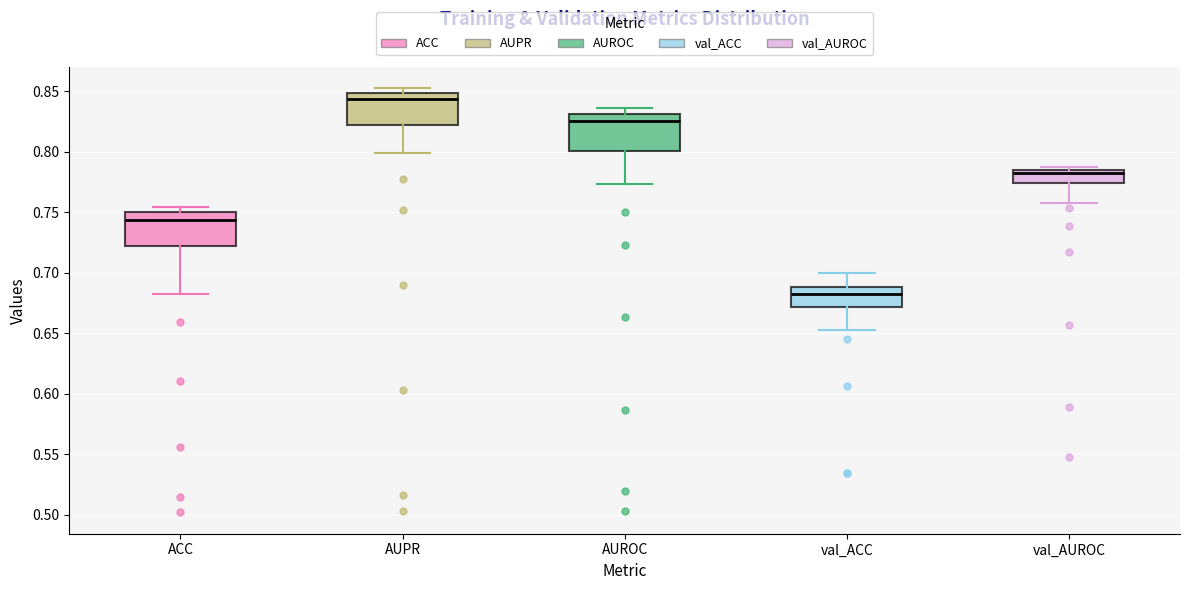

Reading left to right, transcribe this box plot: for each box, give where its median line is, the range the box spans, and where its two whiskers end, as read against the y-axis. The values are not printed on the chart, so give them approximately, as read against the axis.

ACC: median 0.745, box 0.720 to 0.750, whiskers 0.680 to 0.755
AUPR: median 0.845, box 0.820 to 0.850, whiskers 0.800 to 0.855
AUROC: median 0.825, box 0.800 to 0.830, whiskers 0.775 to 0.835
val_ACC: median 0.680, box 0.670 to 0.690, whiskers 0.655 to 0.700
val_AUROC: median 0.785 (just below the box's upper edge), box 0.775 to 0.785, whiskers 0.760 to 0.790